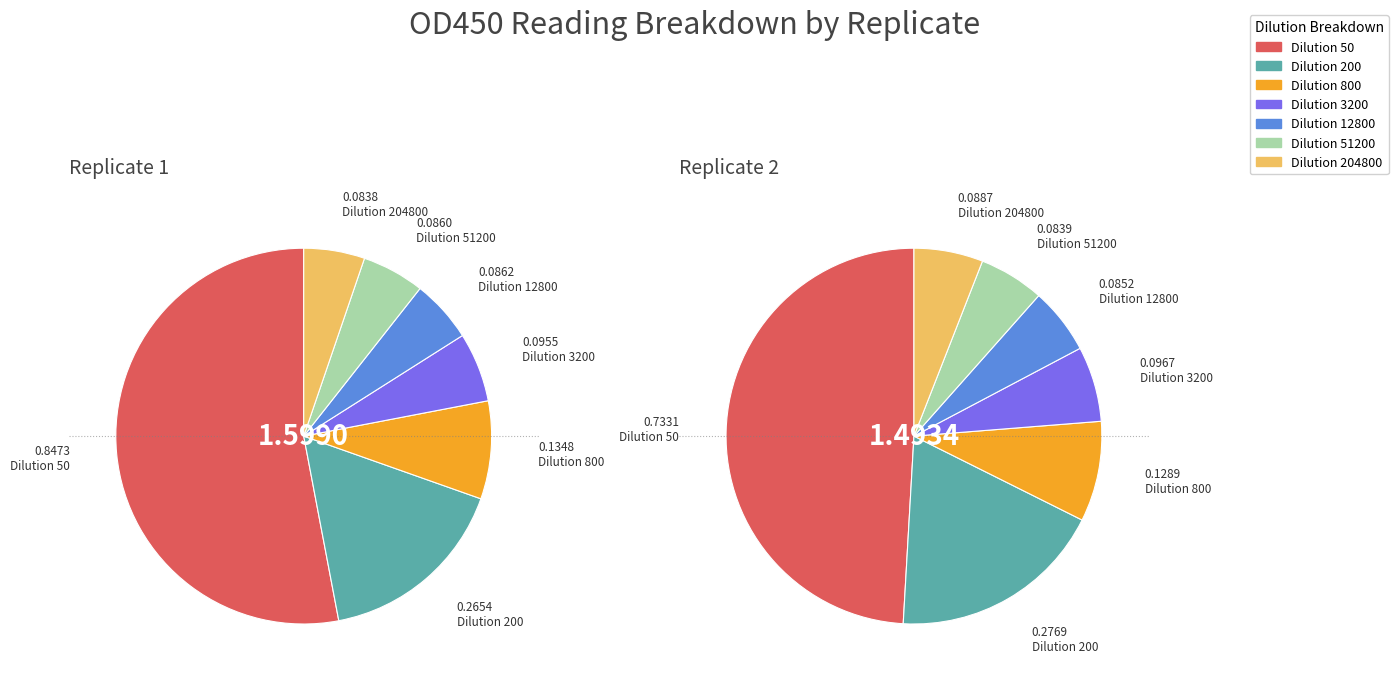

To the nearest percent, what is the difference between the largest and smallest slice percentages?

48%